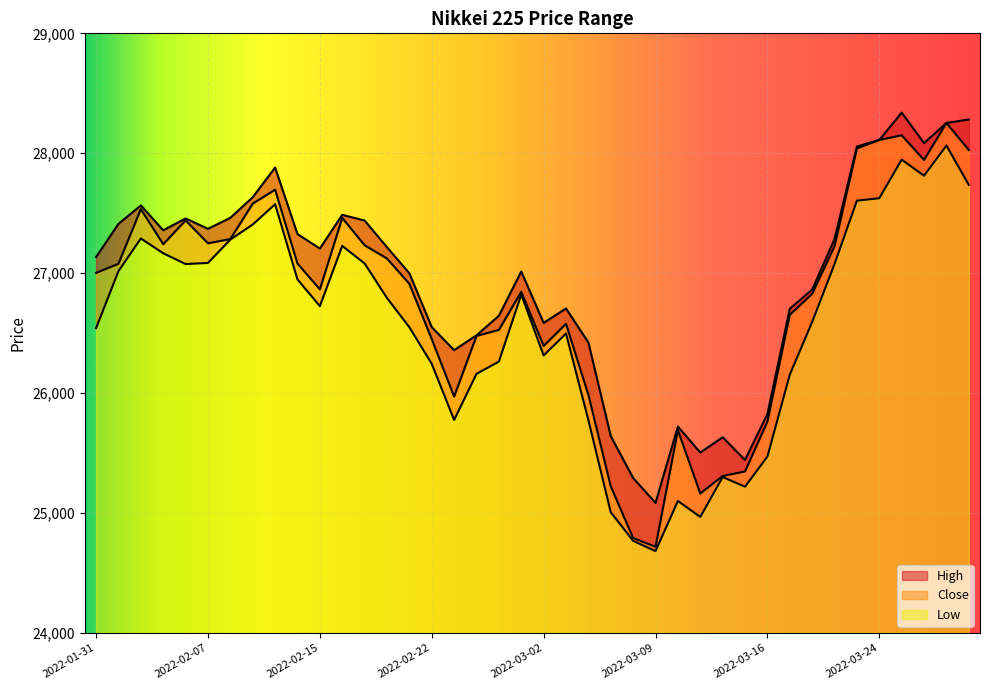

Where does the Close series first go above 27001?

2022-01-31